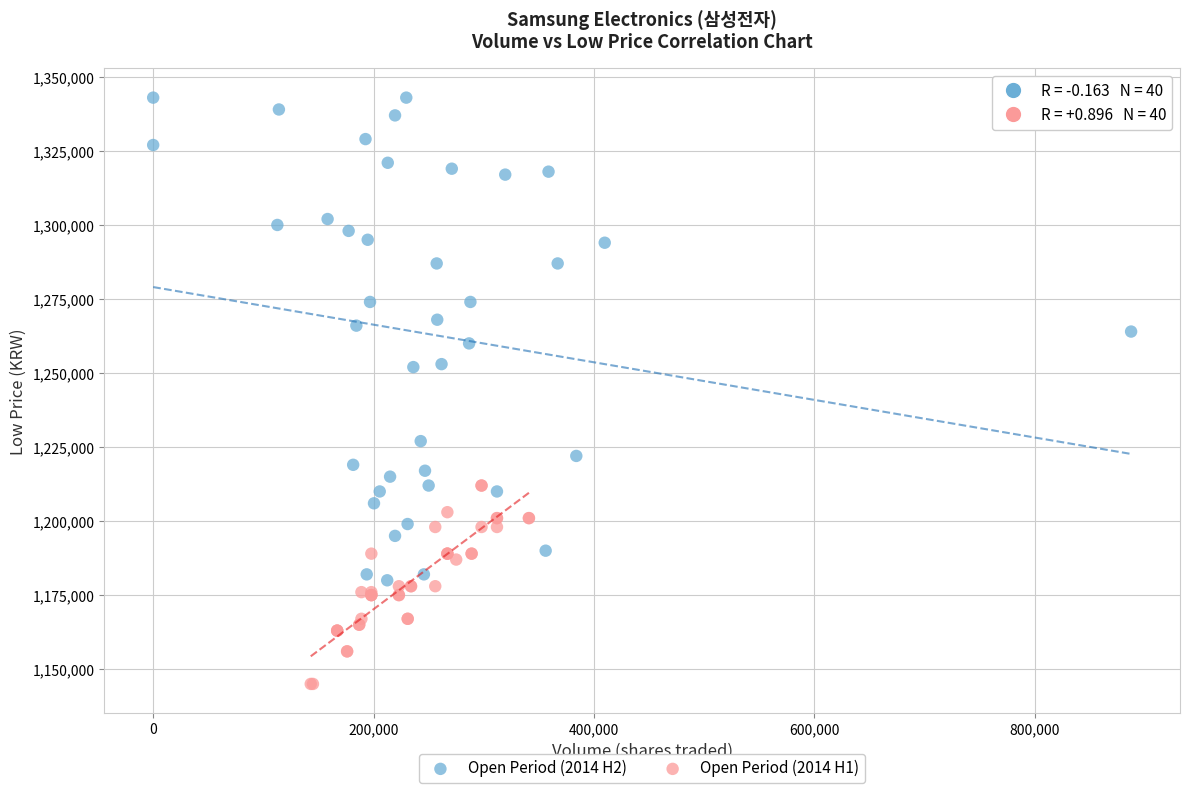

Which series reaches the maximum Y coordinate?

Open Period (2014 H2)